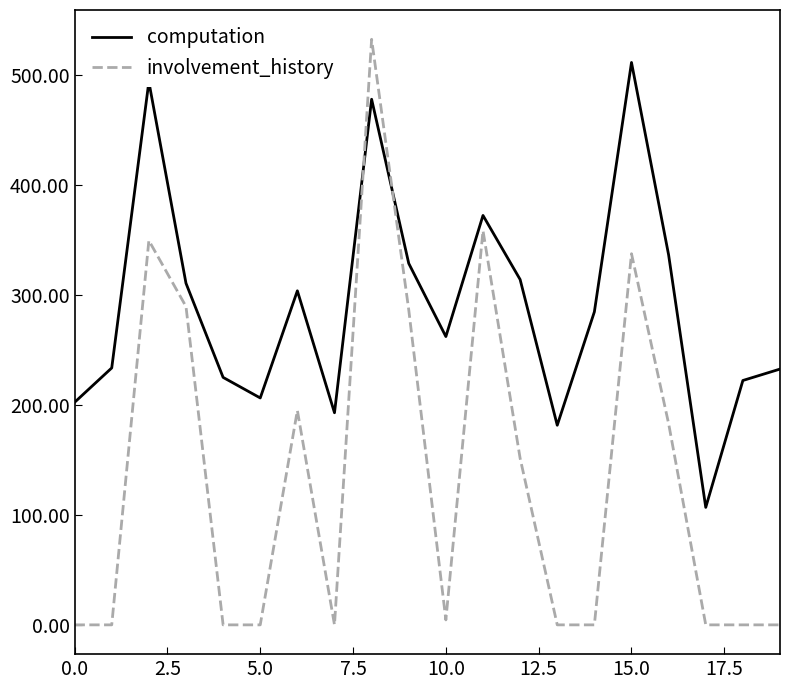

What is the difference between the maximum and minimum values in the involvement_history series?

532.5